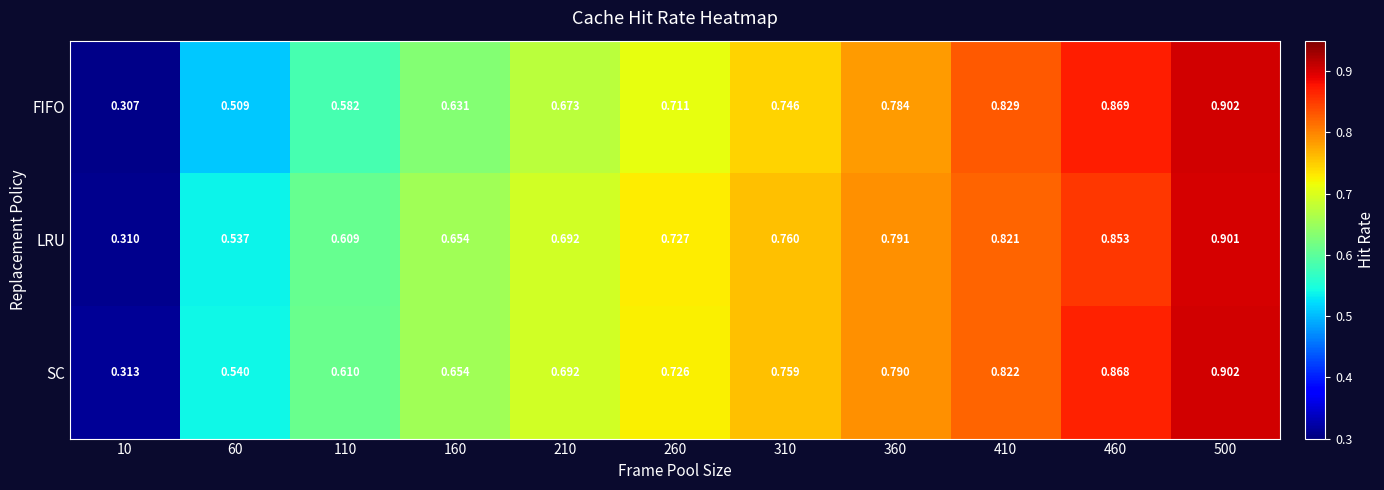

Which series changed the most between 310 and 500?

FIFO